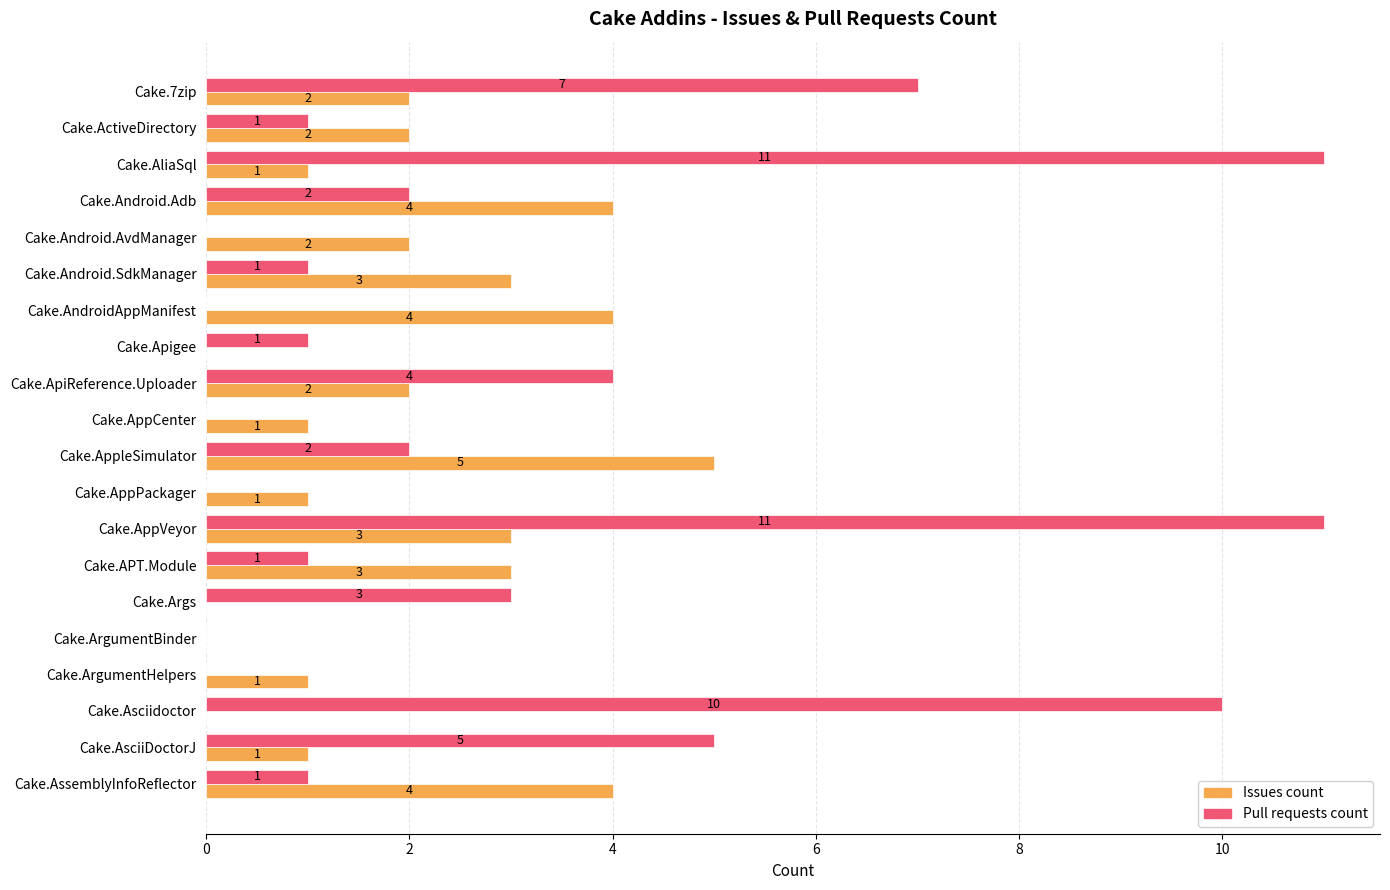

What are all the series names shown in the legend?

Issues count, Pull requests count